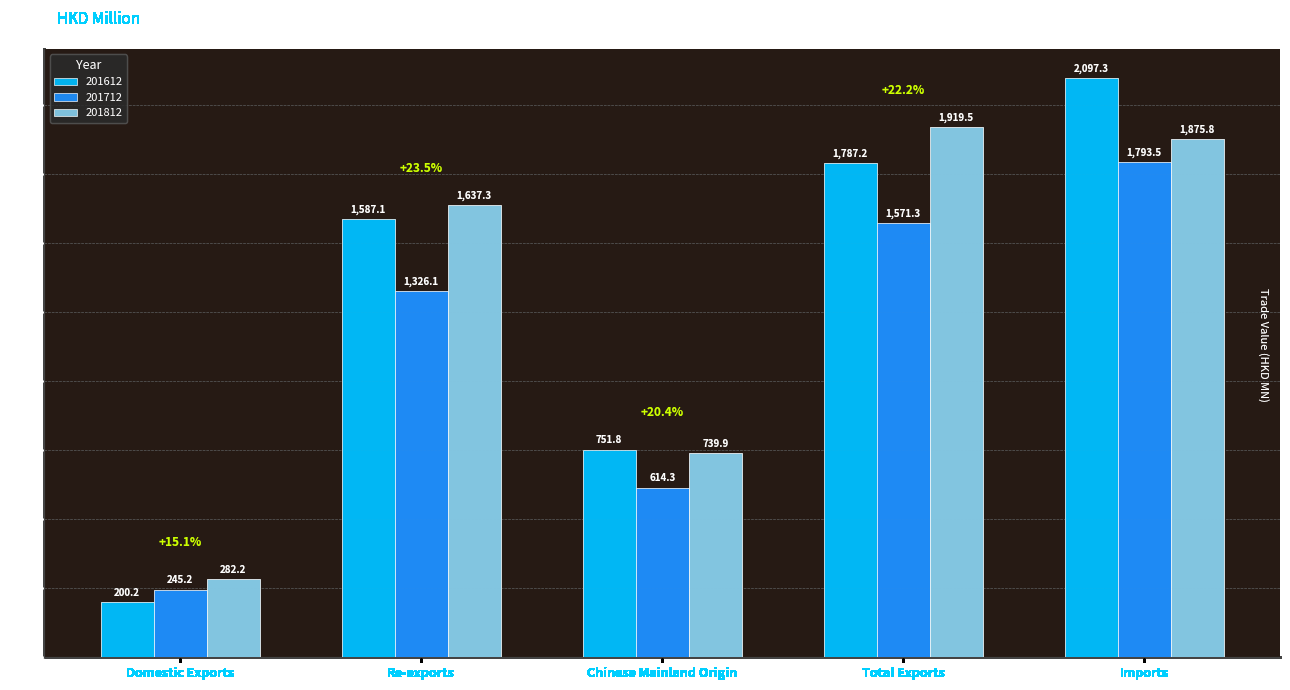

Reading left to right, what are all the values shown in this chart?

201612: 200.2	1587.1	751.8	1787.2	2097.3
201712: 245.2	1326.1	614.3	1571.3	1793.5
201812: 282.2	1637.3	739.9	1919.5	1875.8